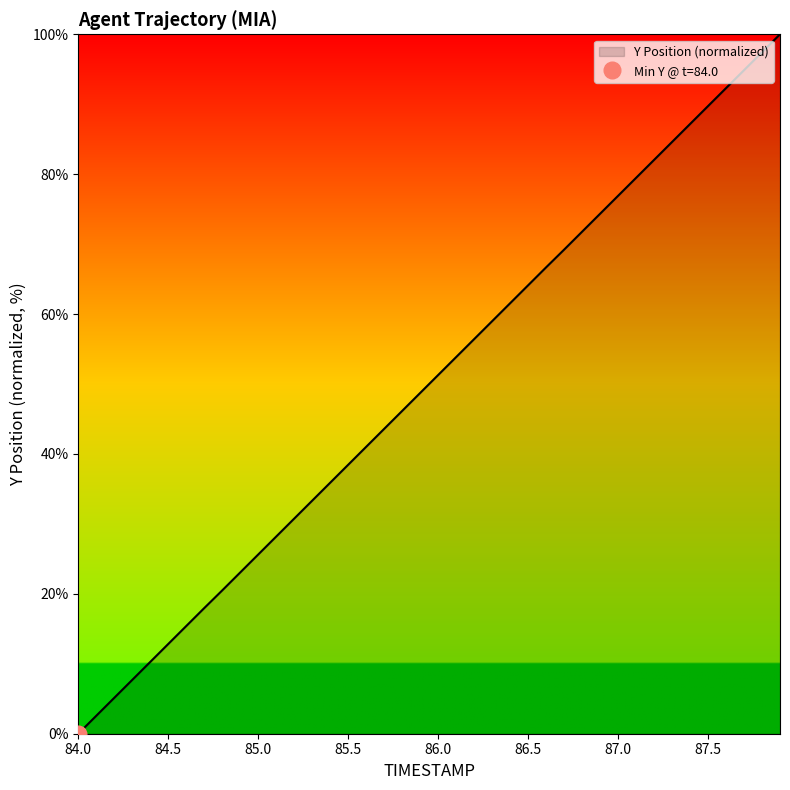

What is the maximum value for Y Position (normalized)?

100.0